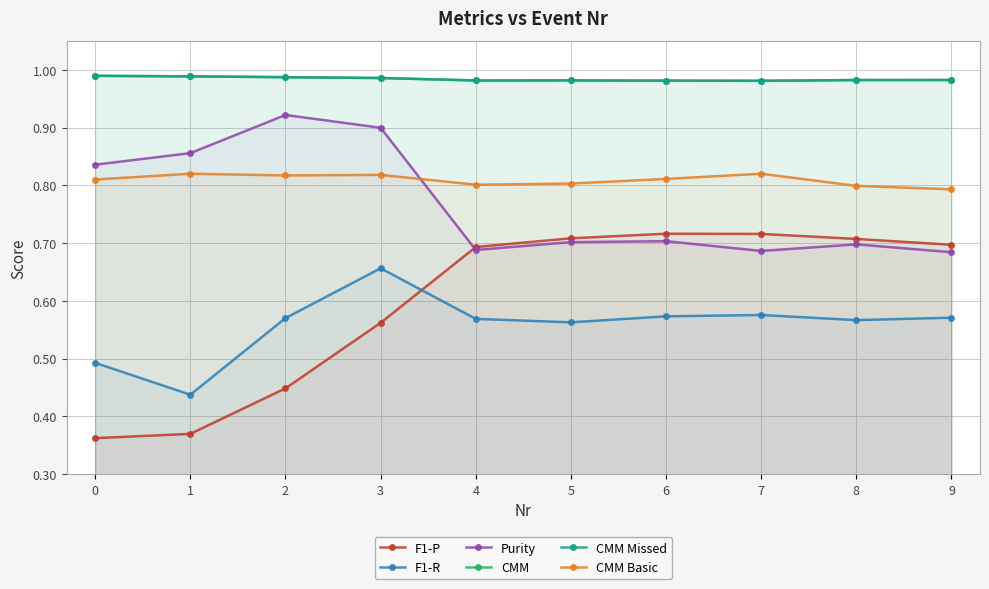

Count the CMM Missed values in the range 0 to 1.

10